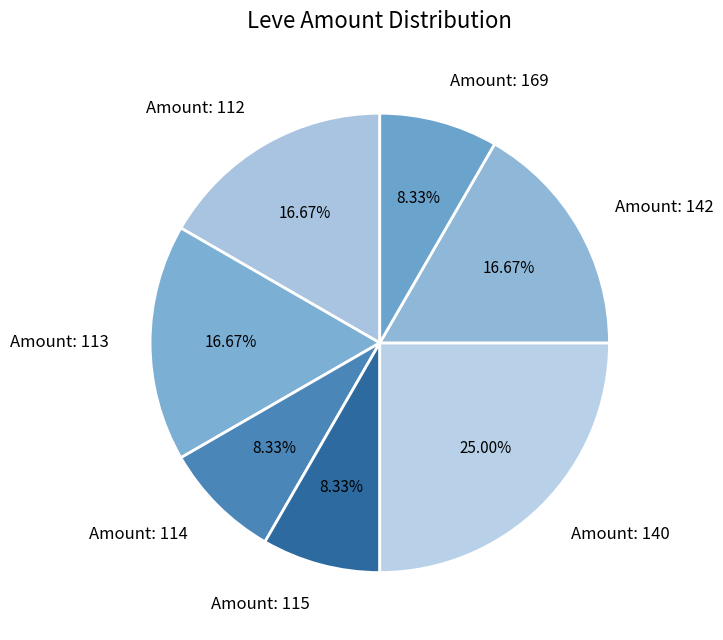

How many slices are in this pie chart?

7